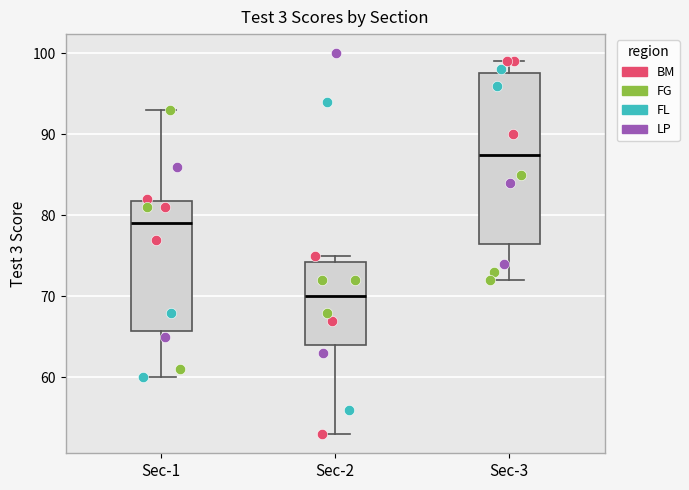

Which box's median line is the lowest?

Sec-2